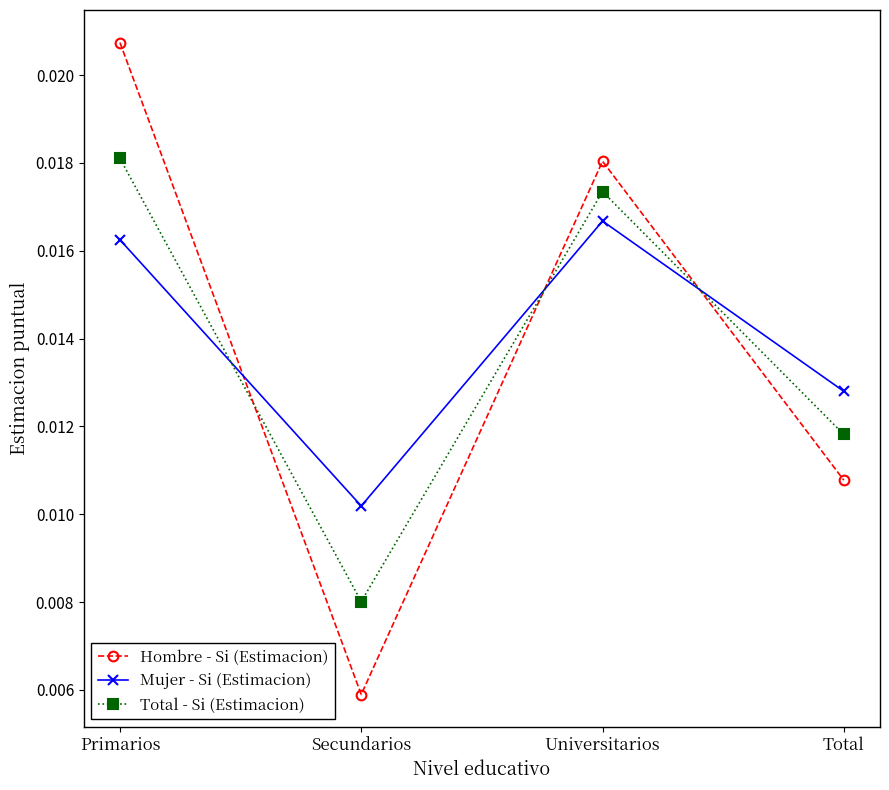

What position from the left is Primarios?

1